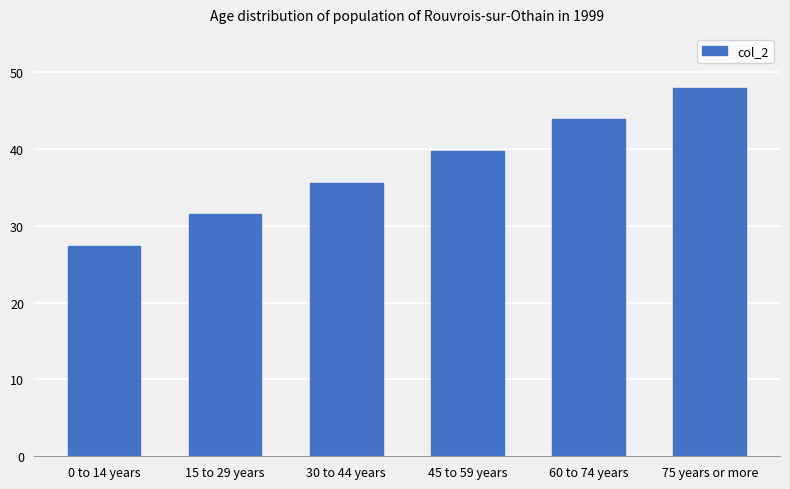

What is the value of the 5th bar from the left?

43.9